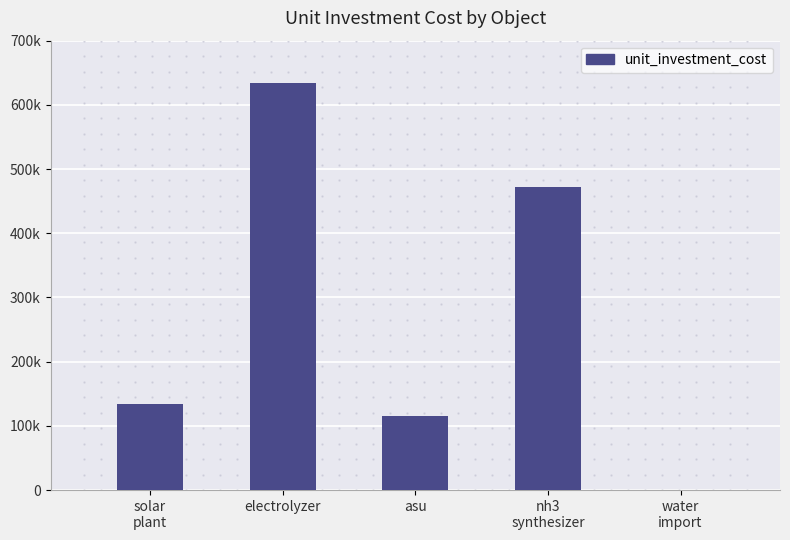

What is the value of the 2nd bar from the left?

633333.3